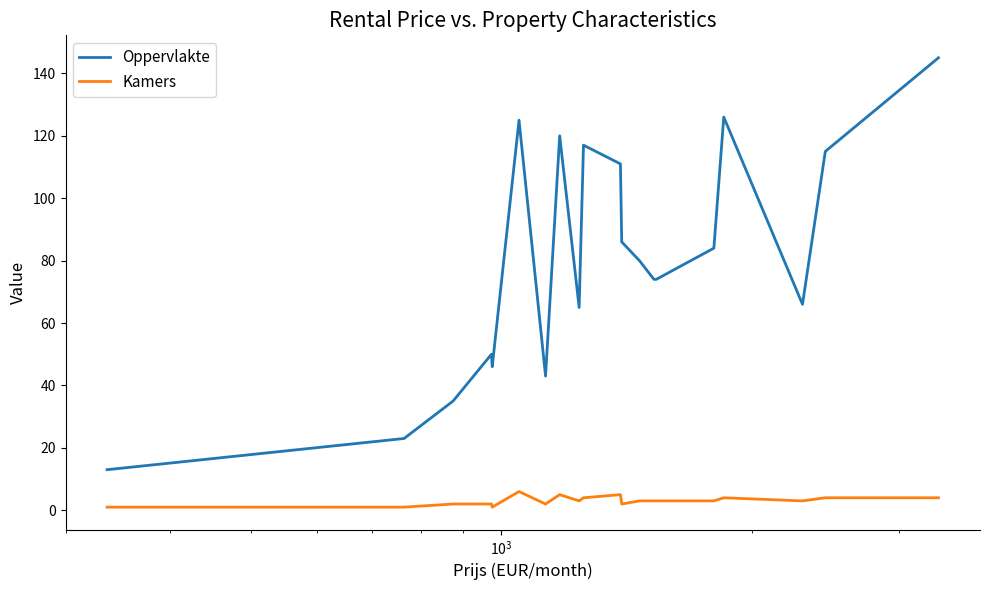

Which series has the largest range (max minus min)?

Oppervlakte